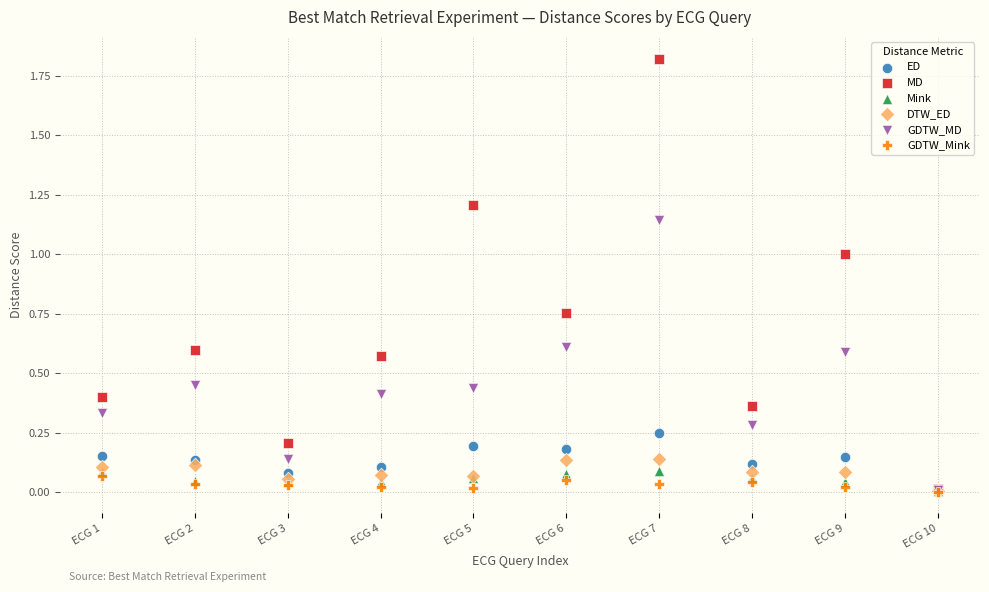

Which series contains the highest Y value?

MD